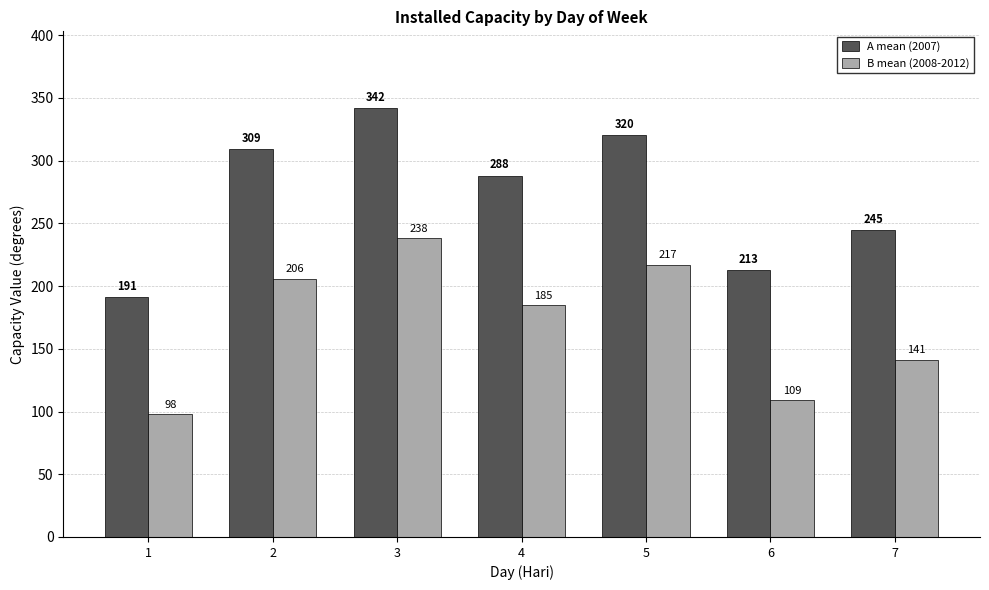

Which category has the lowest value across all series?

1